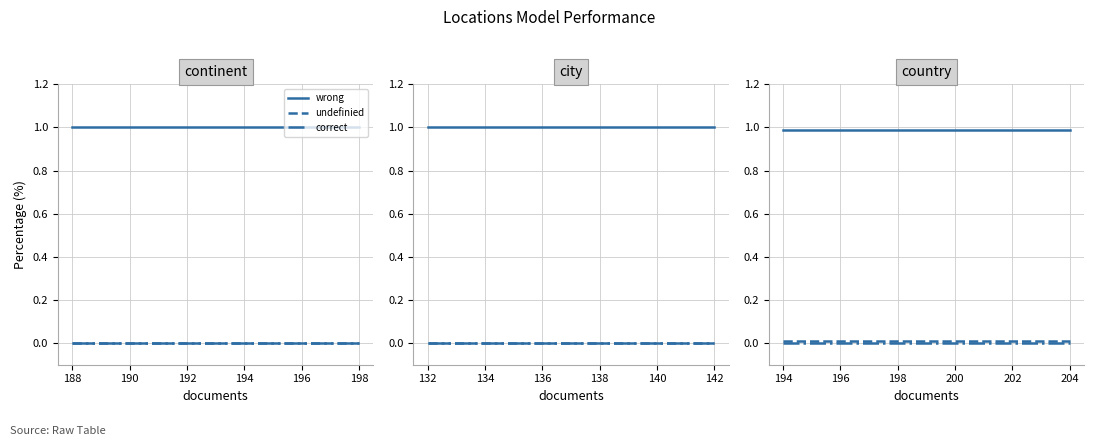

What is the value of the wrong point at the 1st from the left?

1.0